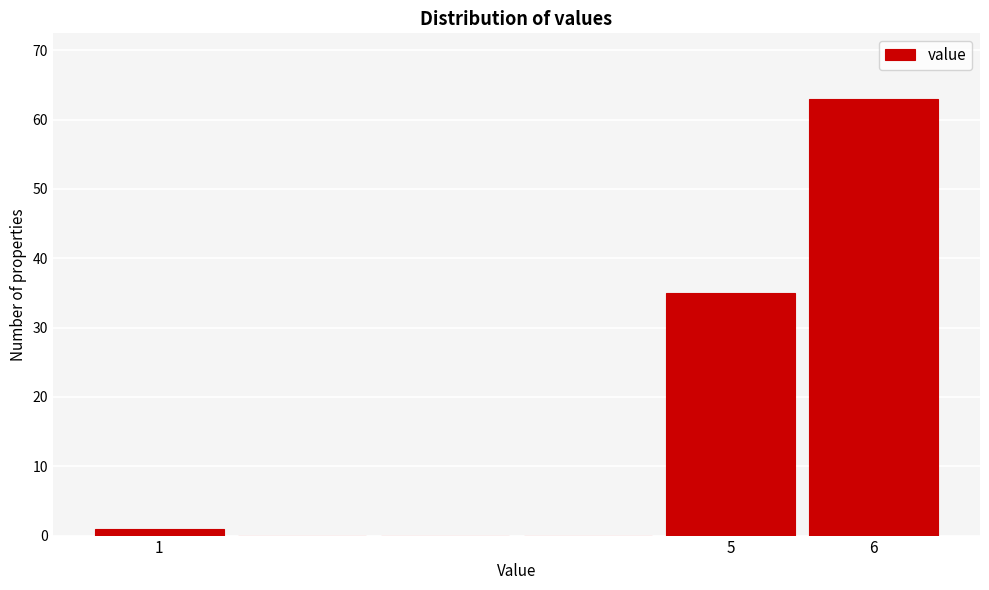

How tall is the bar that spans 0.5 to 1.5 on the x-axis? The values are not printed on the chart, so give them approximately, as read against the axis.

1